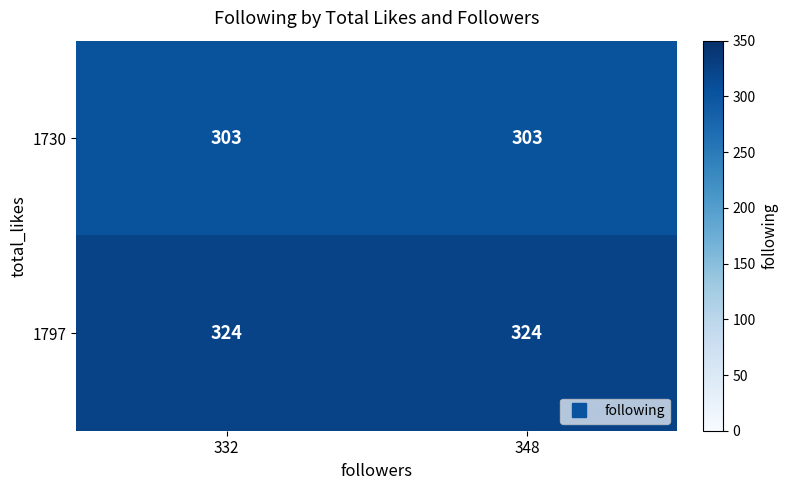

Rank the series at 332 from lowest to highest value.

1730, 1797